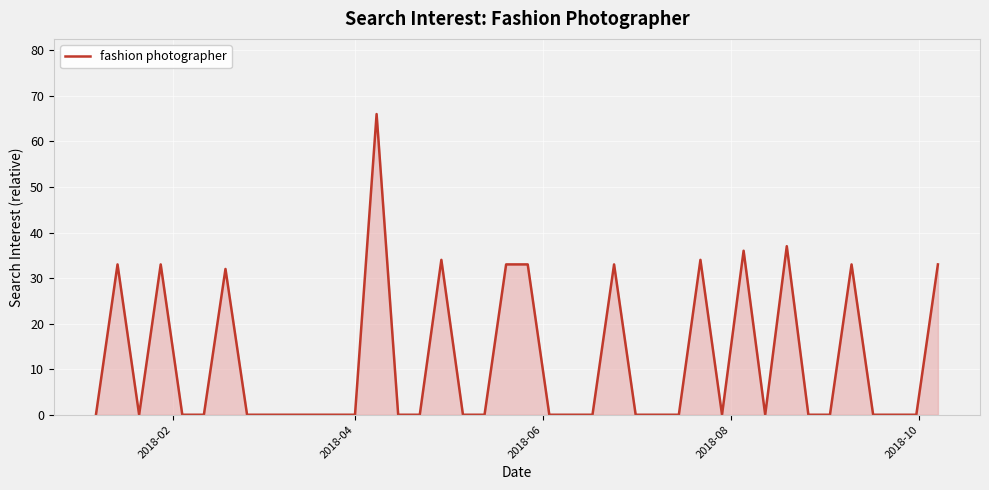

What is the difference between the maximum and minimum values?

66